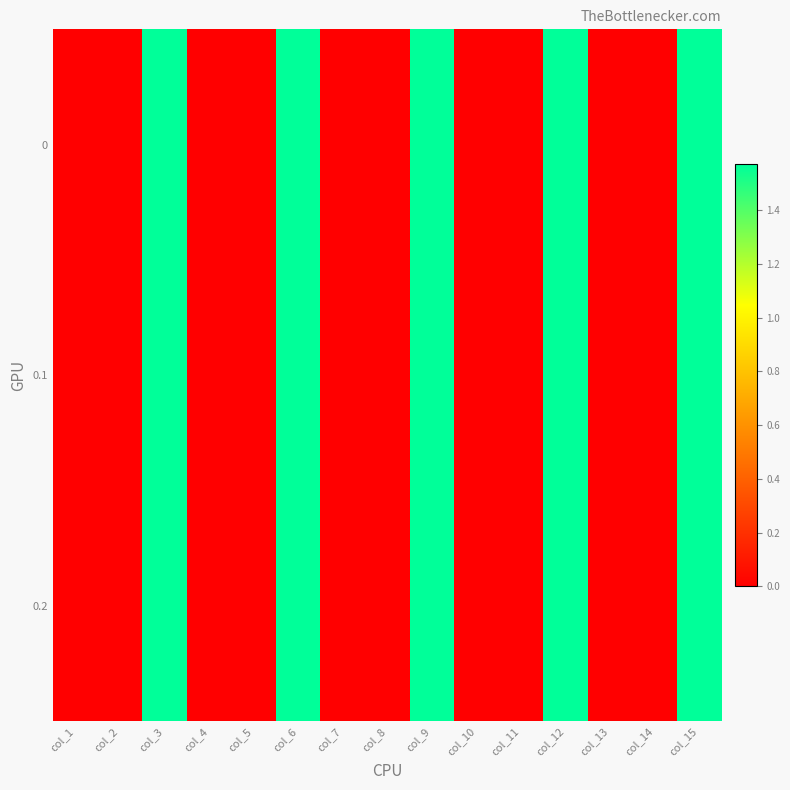

Reading left to right, extract all data points from this chart.

0: col_1=0.0	col_2=0.0	col_3=1.6	col_4=0.0	col_5=0.0	col_6=1.6	col_7=0.0	col_8=0.0	col_9=1.6	col_10=0.0	col_11=0.0	col_12=1.6	col_13=0.0	col_14=0.0	col_15=1.6
0.1: col_1=0.0	col_2=0.0	col_3=1.6	col_4=0.0	col_5=0.0	col_6=1.6	col_7=0.0	col_8=0.0	col_9=1.6	col_10=0.0	col_11=0.0	col_12=1.6	col_13=0.0	col_14=0.0	col_15=1.6
0.2: col_1=0.0	col_2=0.0	col_3=1.6	col_4=0.0	col_5=0.0	col_6=1.6	col_7=0.0	col_8=0.0	col_9=1.6	col_10=0.0	col_11=0.0	col_12=1.6	col_13=0.0	col_14=0.0	col_15=1.6